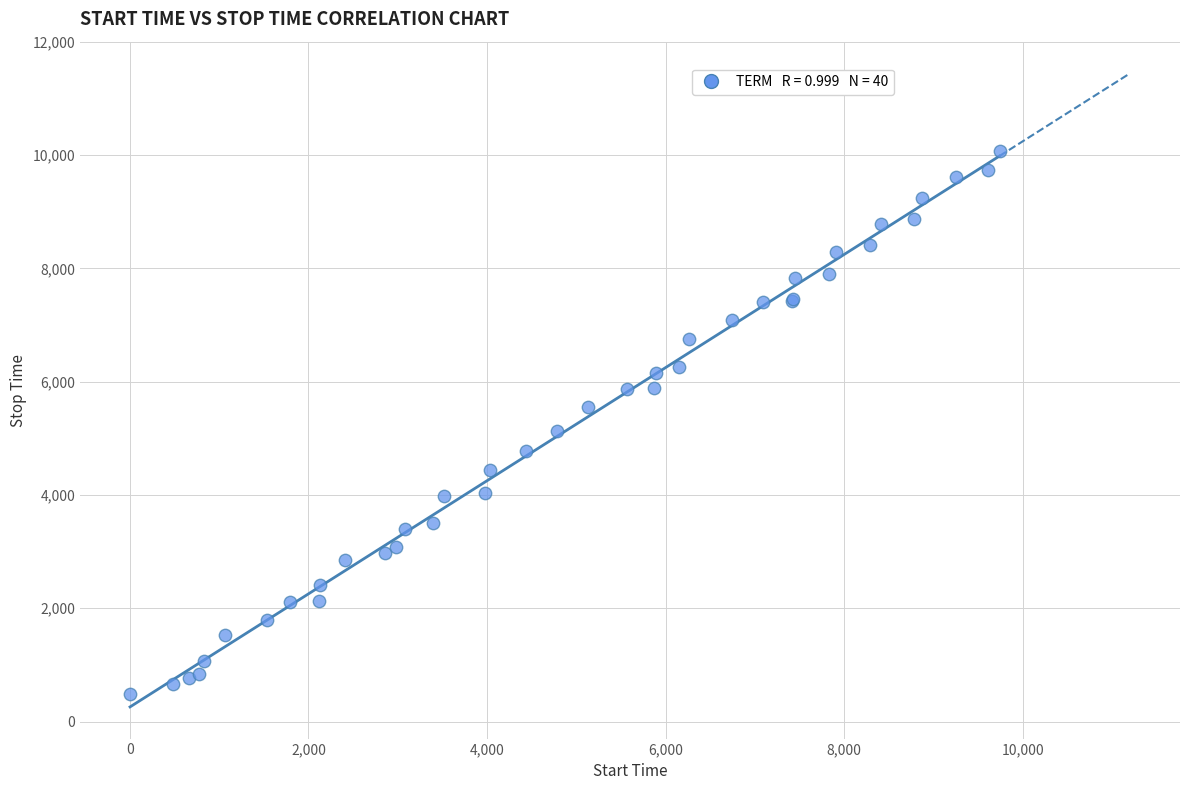

What Y value in the scatter plot is closest to 5280?

5130